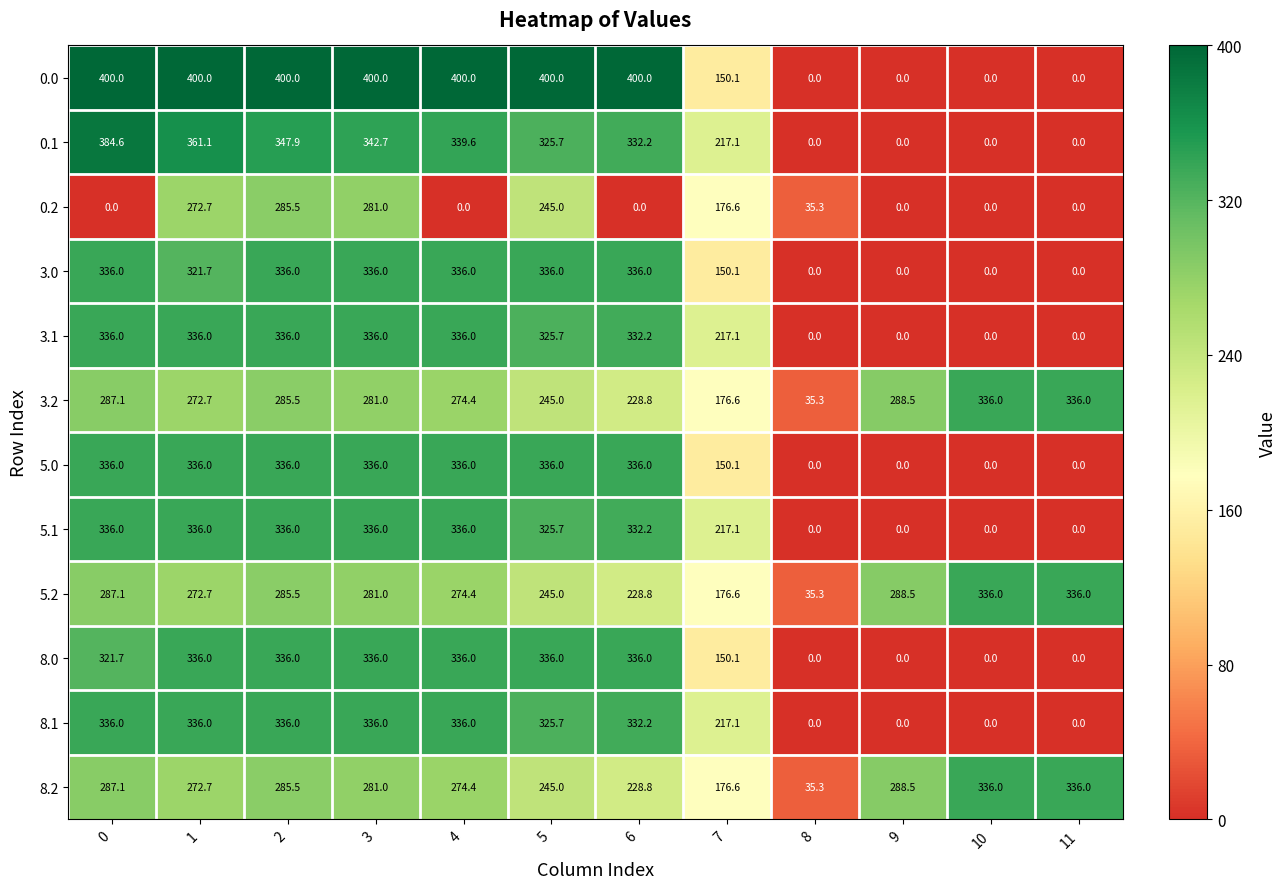

What value does the 0.2 series have at 3?

281.0